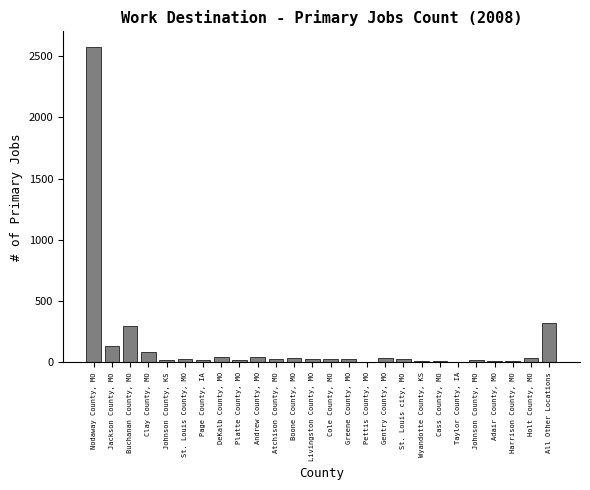

What value does the data have at Clay County, MO?

86